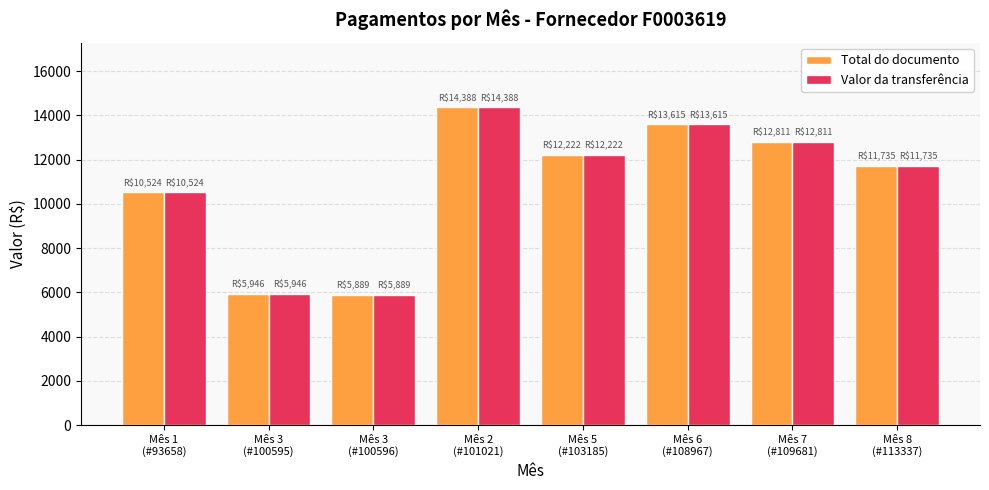

How many distinct data groups are displayed?

2